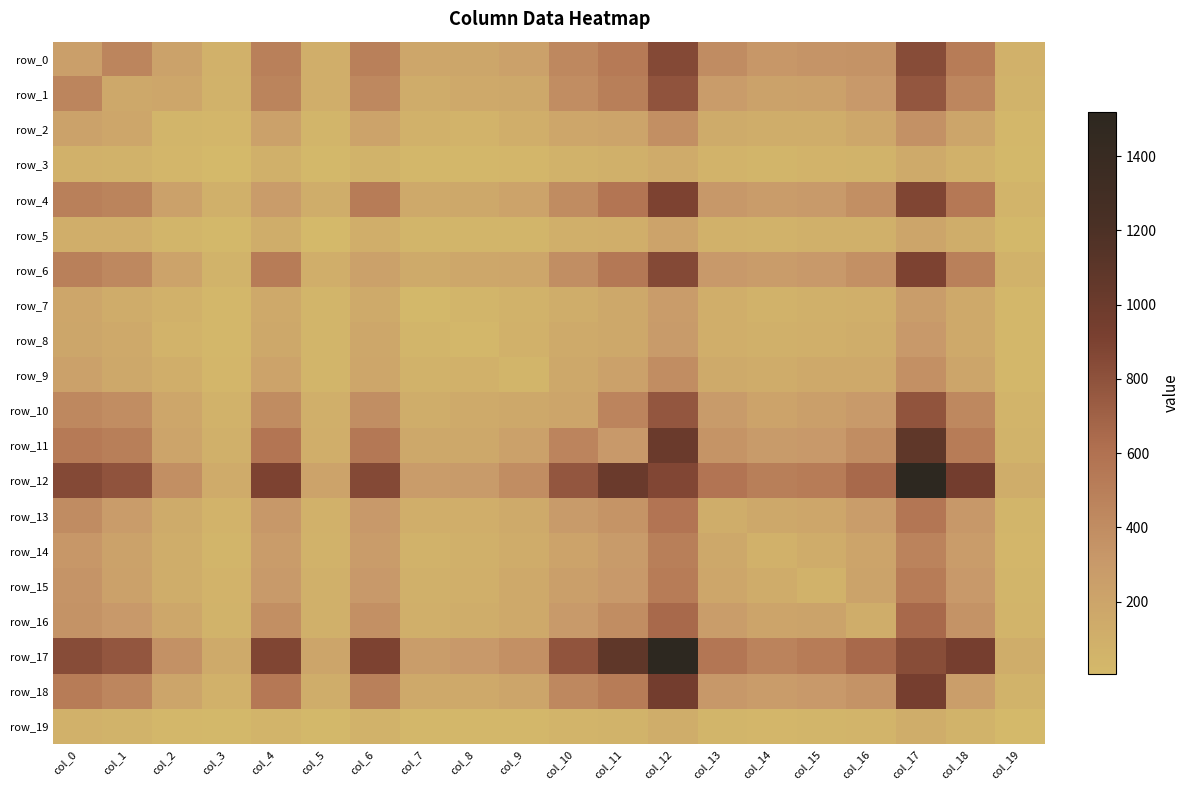

At col_4, list the series in order from largest to smallest.

row_12, row_17, row_11, row_18, row_6, row_0, row_1, row_10, row_16, row_13, row_15, row_14, row_4, row_2, row_9, row_8, row_7, row_5, row_3, row_19